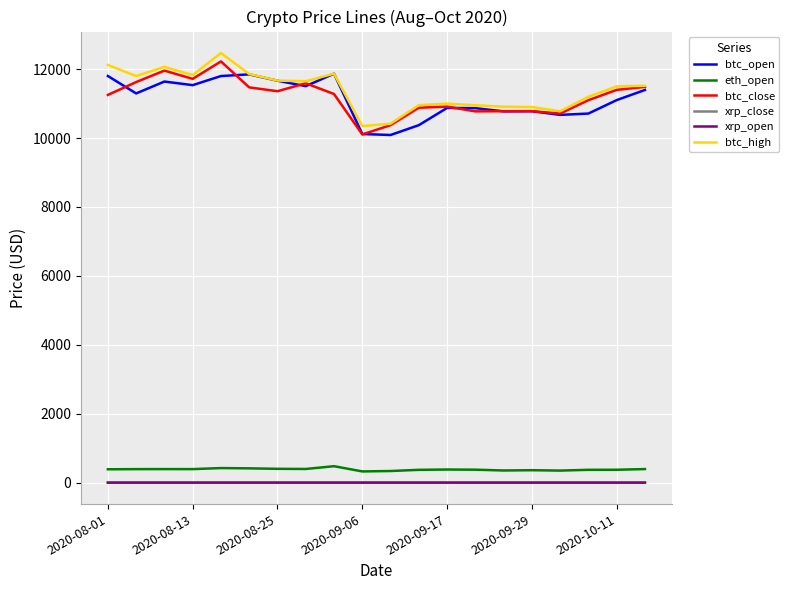

What is the maximum value shown in the chart?

12468.0